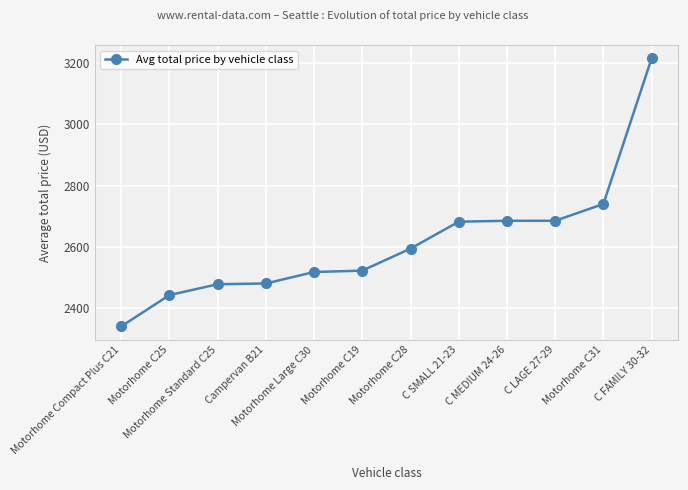

Where is the data nearest to the value 2777?

Motorhome C31